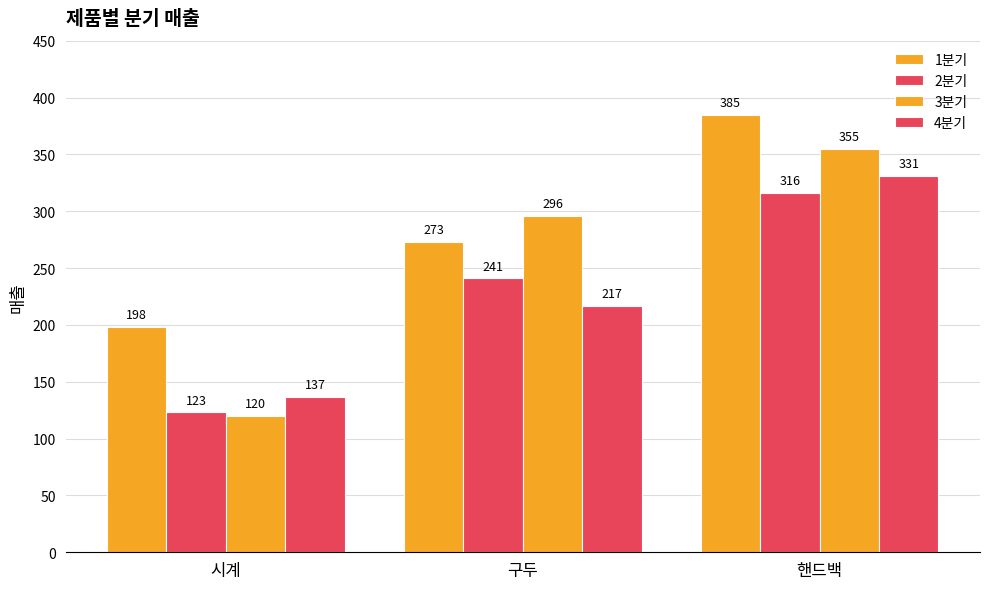

Where is 2분기 nearest to the value 219?

구두